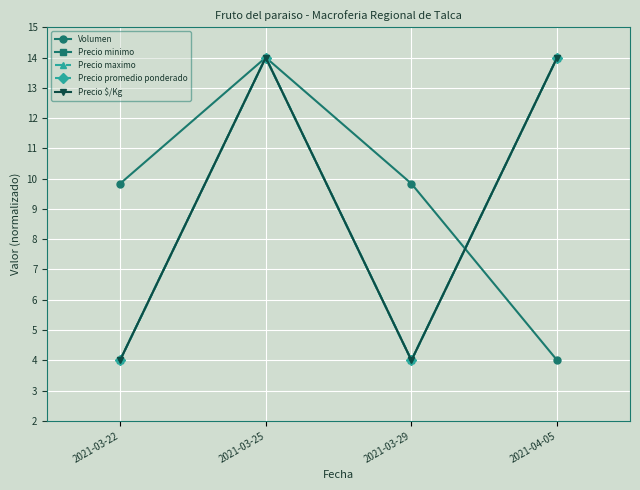

Rank the series at 2021-03-25 from highest to lowest value.

Volumen, Precio minimo, Precio maximo, Precio promedio ponderado, Precio $/Kg